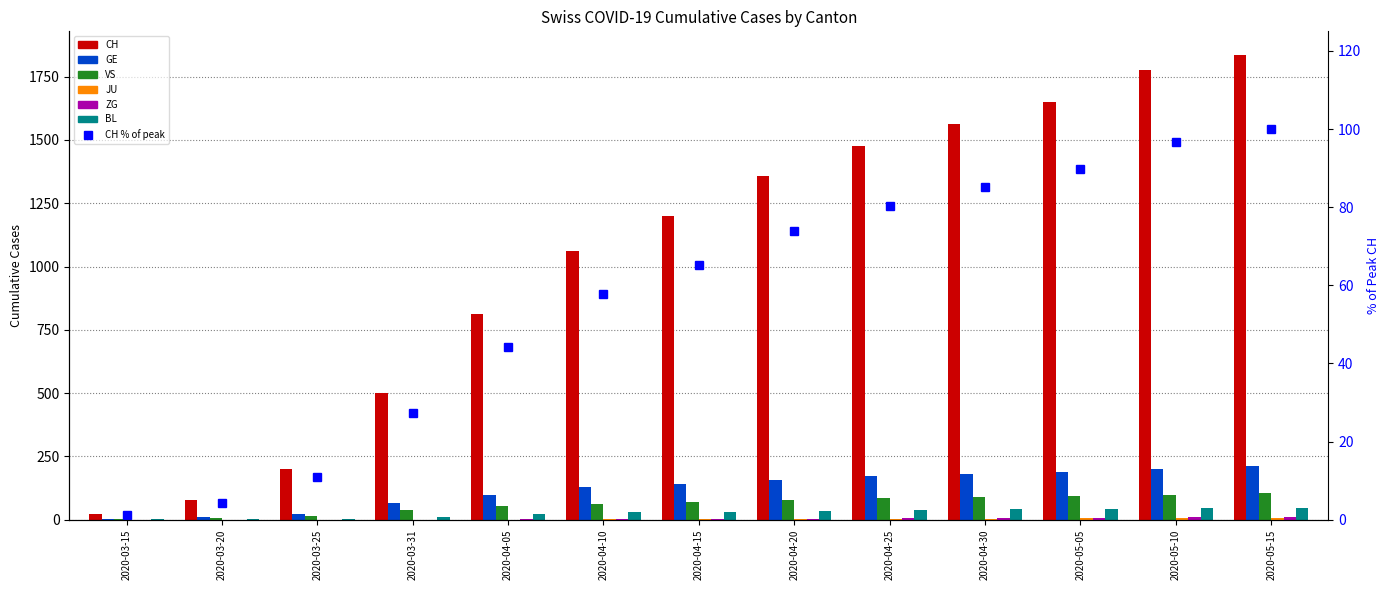

The JU series shows 4 at 2020-04-20. True or false?

False